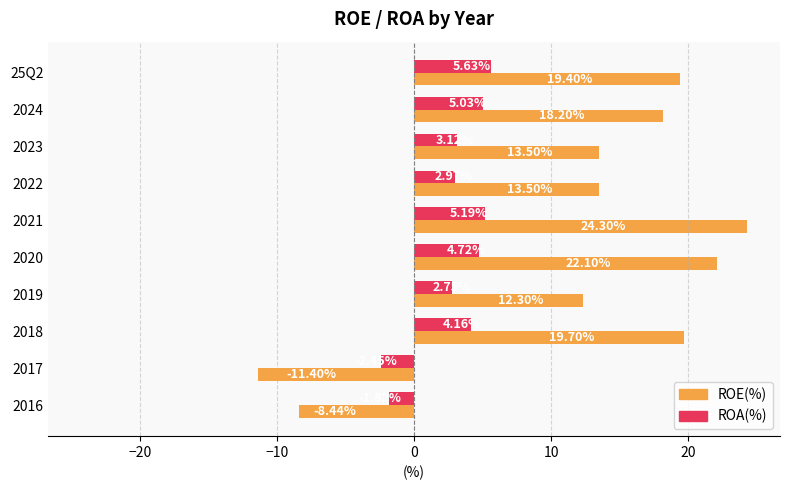

At how many categories does at least one series exceed 15?

5